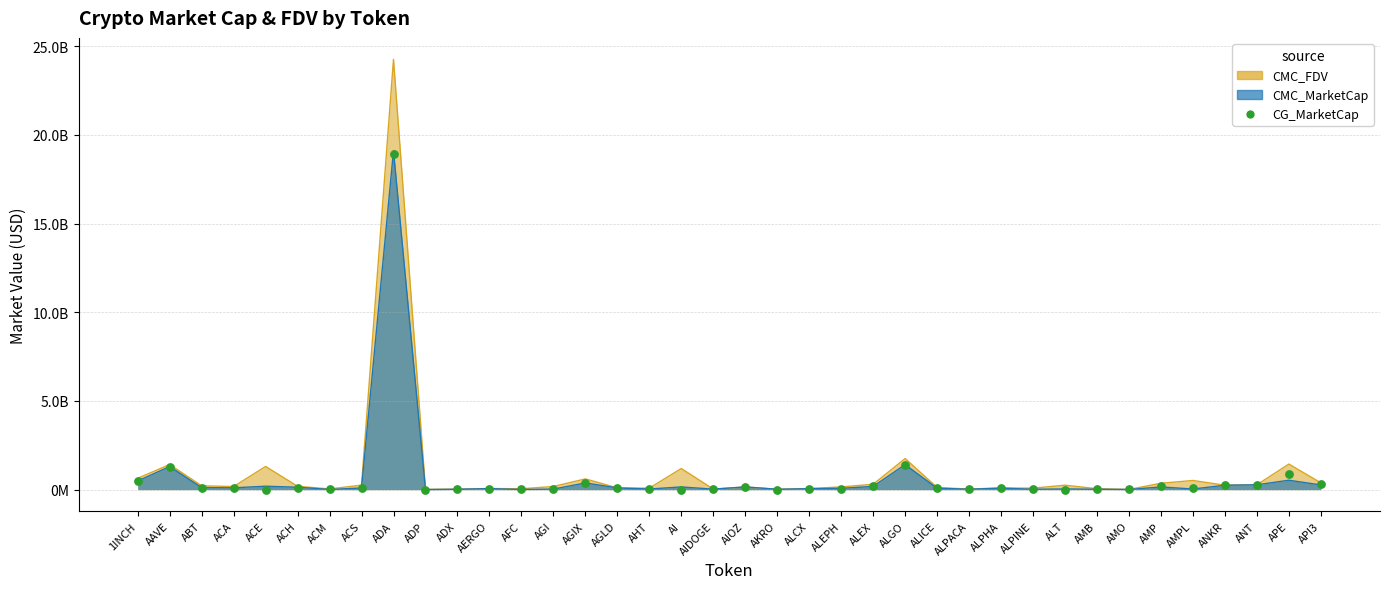

Approximately how many times larger is the value at ALPHA compared to ACM?

6.8